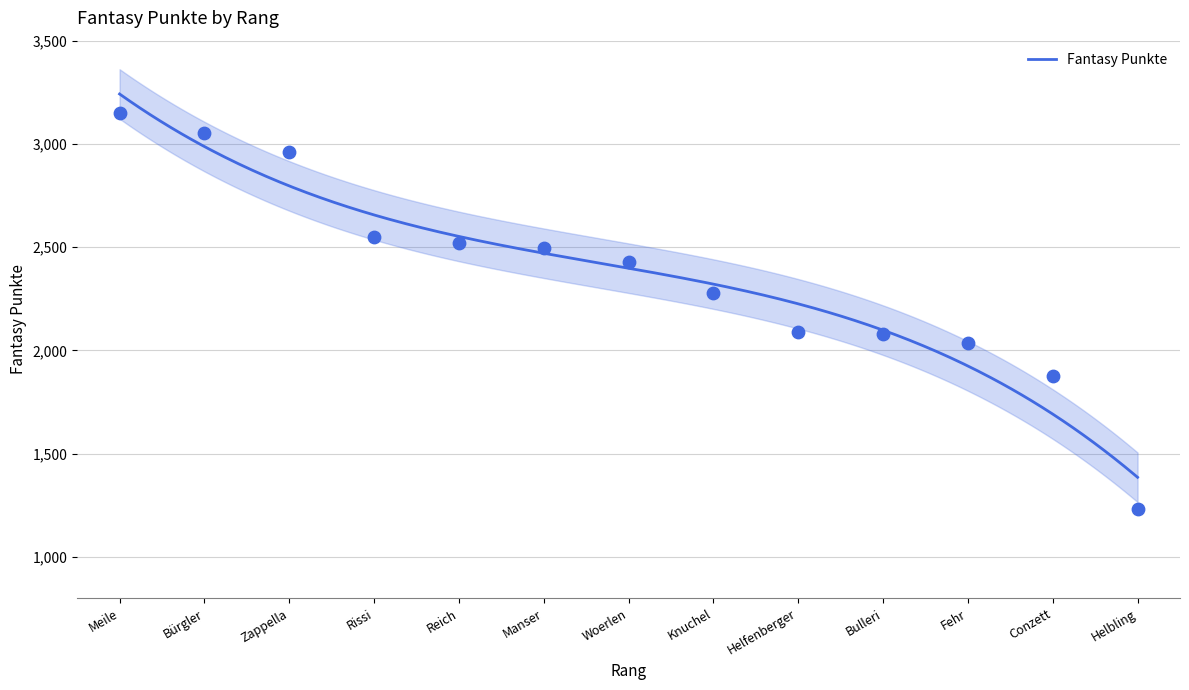

Which has a higher value, Rissi or Meile?

Meile